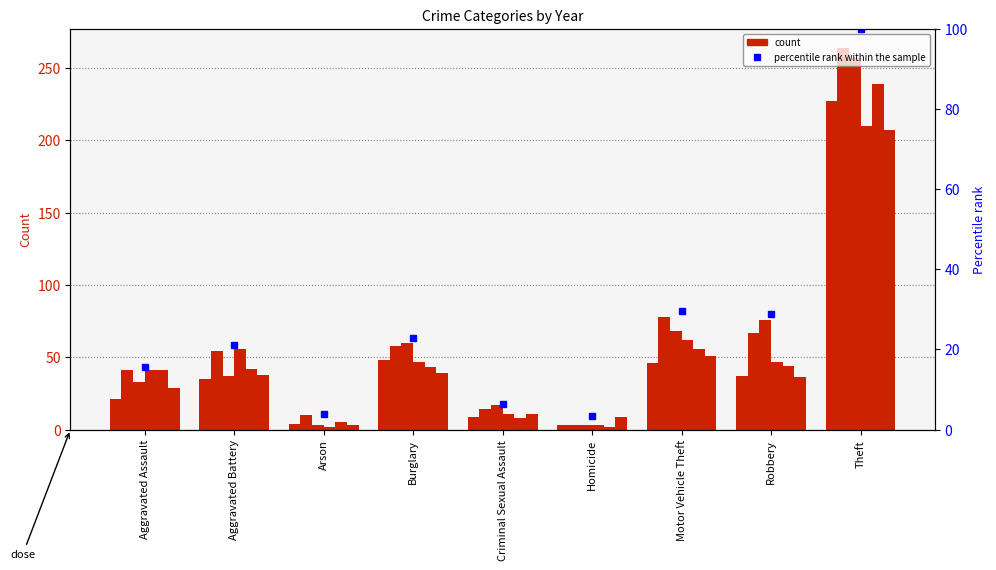

What position from the right is Robbery?

2